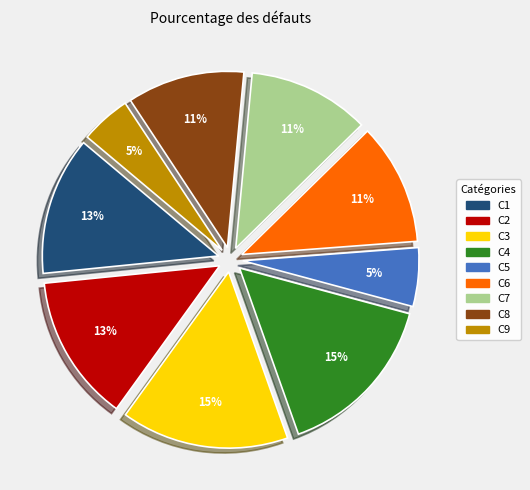

To the nearest percent, what is the combined percentage of C9 and C7?

16%